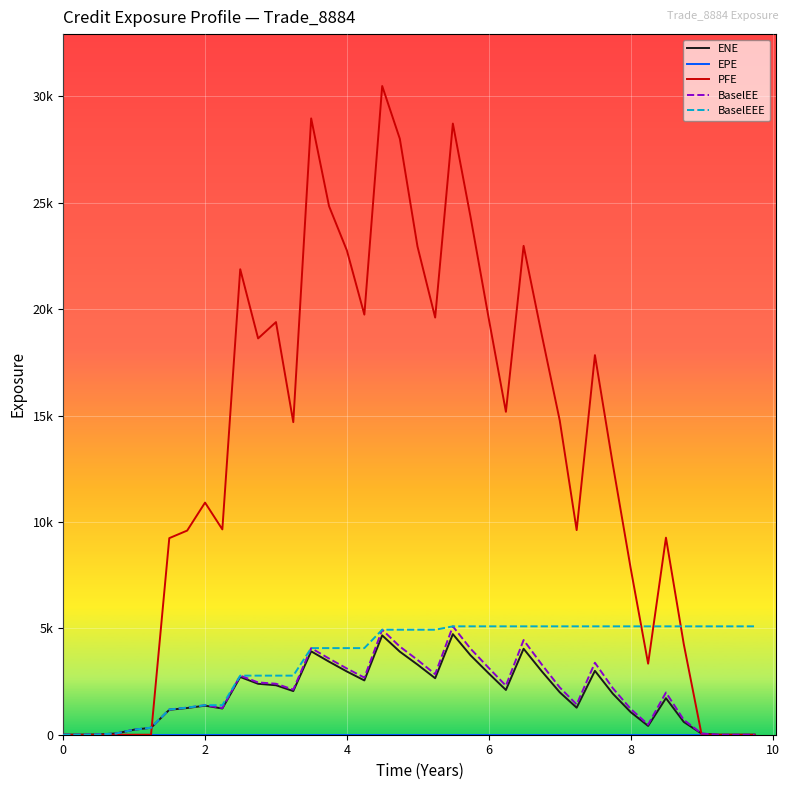

Reading right to left, what are all the values shown in this chart?

ENE: 0.0	0.0	0.0	48.0	599.7	1717.2	413.9	1062.2	1929.0	3001.5	1269.6	1994.7	2975.0	4040.1	2103.3	2878.7	3732.5	4726.7	2654.8	3296.8	3903.1	4669.0	2551.5	2970.2	3432.6	3919.0	2050.5	2324.5	2392.7	2712.7	1231.8	1364.5	1254.6	1170.8	326.0	237.0	58.1	10.5	0.0	0.0
EPE: 0.0	0.0	0.0	0.0	0.0	0.0	0.0	0.0	0.0	0.0	0.0	0.0	0.0	0.0	0.0	0.0	0.0	0.0	0.0	0.0	0.0	0.0	0.0	0.0	0.0	0.0	0.0	0.0	0.0	0.0	0.0	0.0	0.0	0.0	0.0	0.0	0.0	0.0	0.0	0.0
PFE: 0.0	0.0	0.0	0.0	4255.7	9260.5	3338.7	7823.4	12704.3	17838.8	9615.4	14763.8	18767.1	22974.2	15173.8	19541.1	24332.5	28721.5	19604.0	22945.8	28005.8	30485.6	19742.4	22752.5	24838.7	28964.3	14689.2	19391.5	18624.0	21874.7	9649.7	10908.2	9593.5	9238.2	0.0	0.0	0.0	0.0	0.0	0.0
BaselEE: 0.0	0.0	0.0	56.1	697.1	1983.5	475.1	1211.9	2187.5	3383.2	1422.2	2221.7	3294.8	4448.4	2302.9	3134.8	4043.0	5093.3	2846.0	3516.0	4143.5	4933.7	2683.6	3109.8	3579.4	4070.2	2121.0	2395.1	2457.3	2776.6	1256.6	1387.6	1272.5	1184.6	329.0	238.7	58.4	10.5	0.0	0.0
BaselEEE: 5093.3	5093.3	5093.3	5093.3	5093.3	5093.3	5093.3	5093.3	5093.3	5093.3	5093.3	5093.3	5093.3	5093.3	5093.3	5093.3	5093.3	5093.3	4933.7	4933.7	4933.7	4933.7	4070.2	4070.2	4070.2	4070.2	2776.6	2776.6	2776.6	2776.6	1387.6	1387.6	1272.5	1184.6	329.0	238.7	58.4	10.5	0.0	0.0